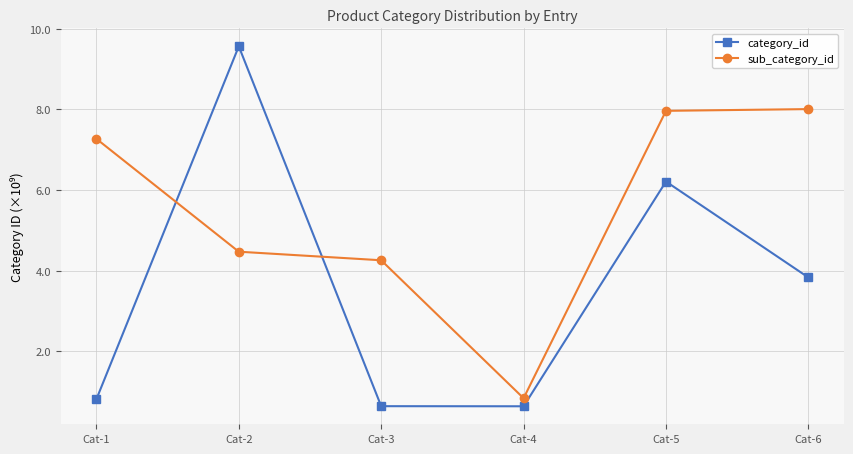

Is it true that category_id equals 0.8 at Cat-1?

True